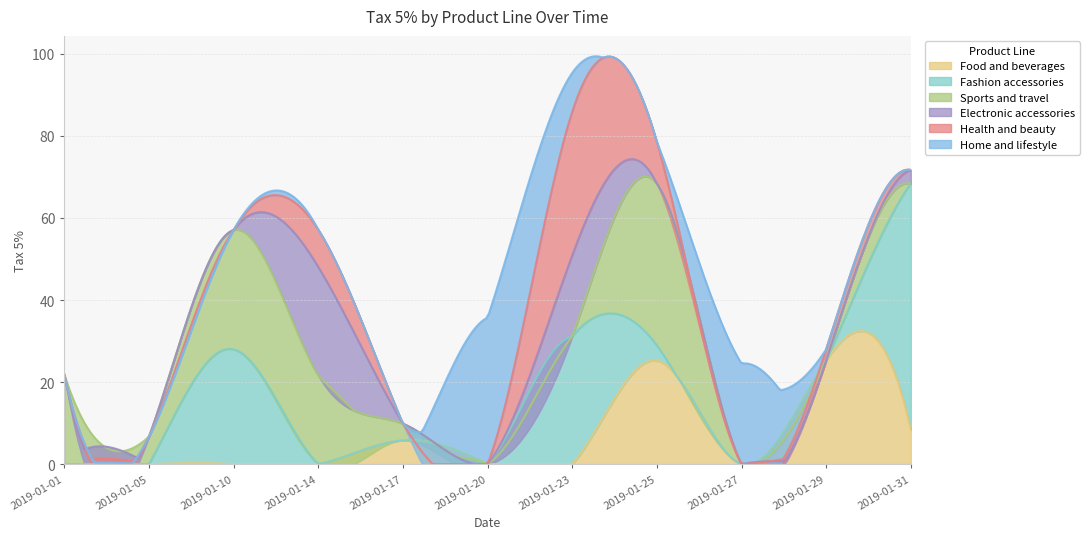

Which series has the largest total across all categories?

Fashion accessories